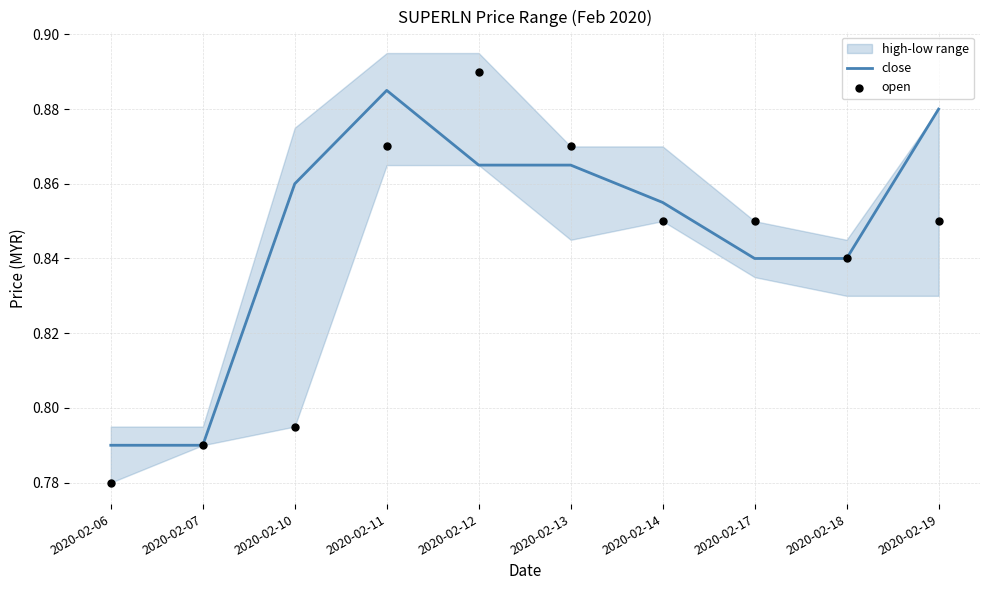

At which category is the sum across all series the highest?

2020-02-11